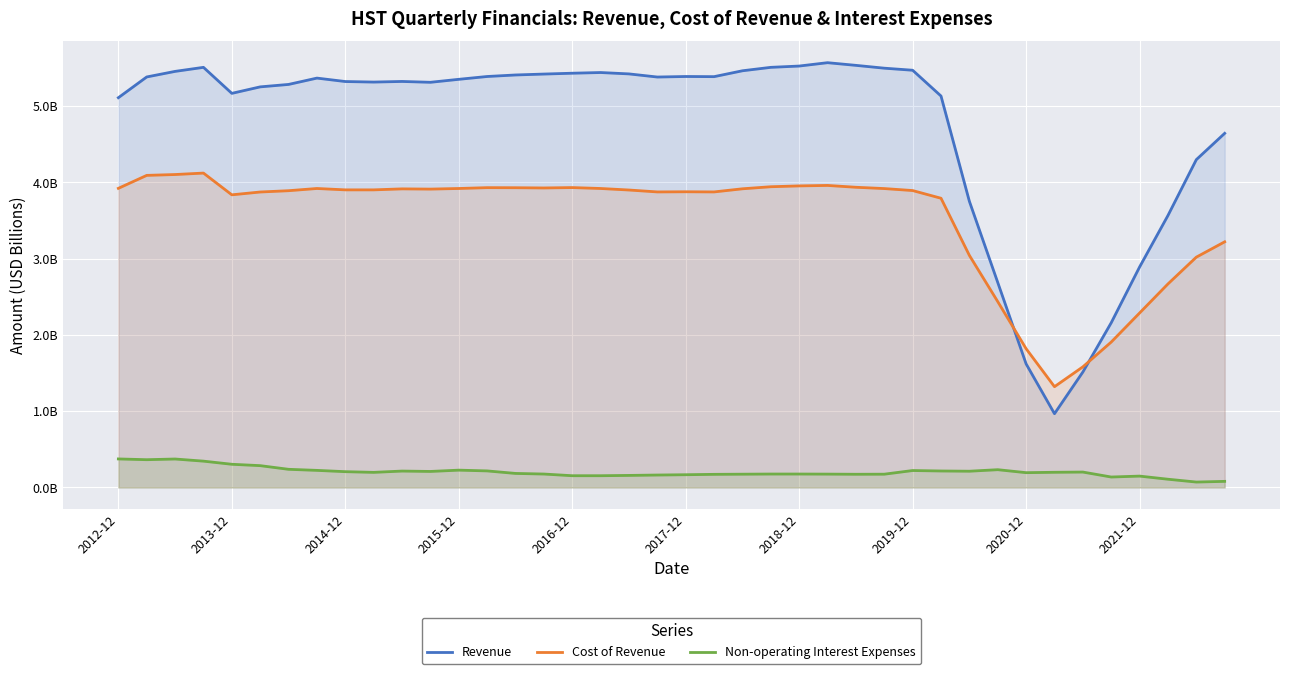

List the series in order of their overall mean, highest first.

Revenue, Cost of Revenue, Non-operating Interest Expenses